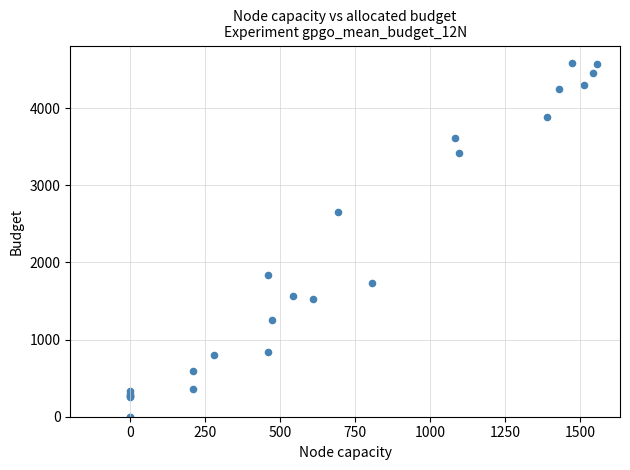

What Y value in the scatter plot is closest to 2291?

2652.5